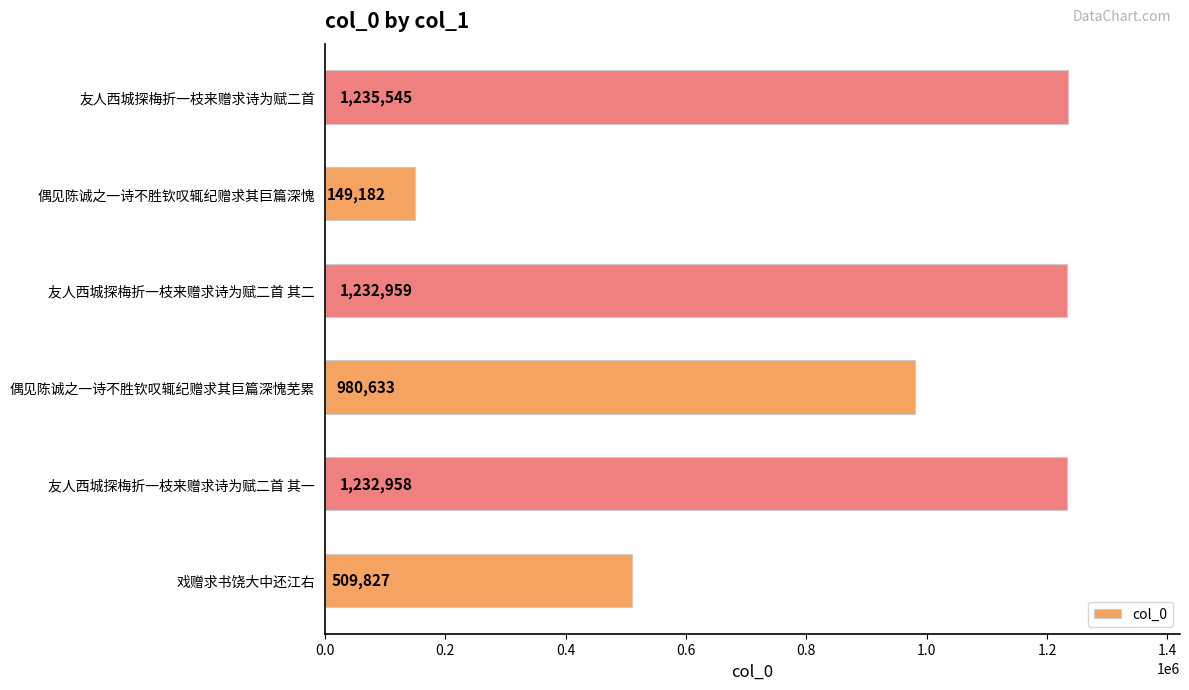

What is the difference between the second highest and minimum values?

1083777